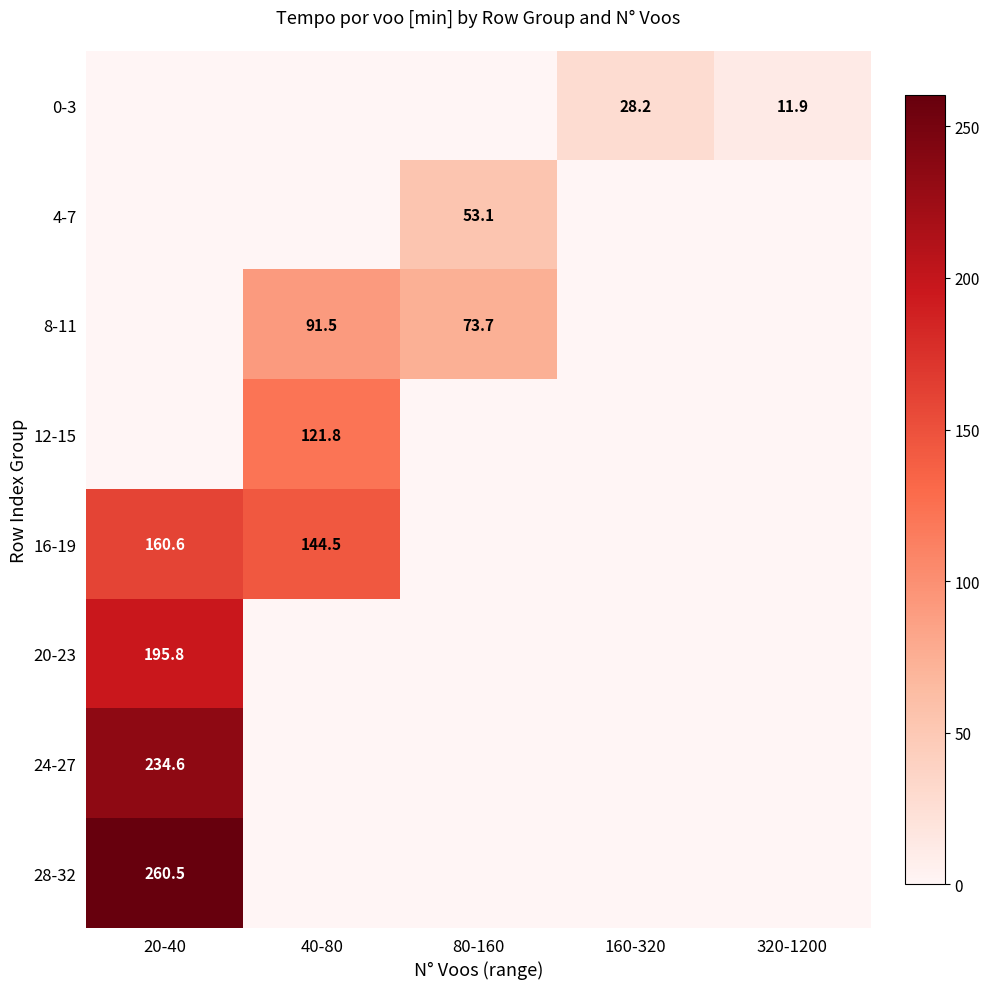

The 24-27 series shows 78.6 at 20-40. True or false?

False